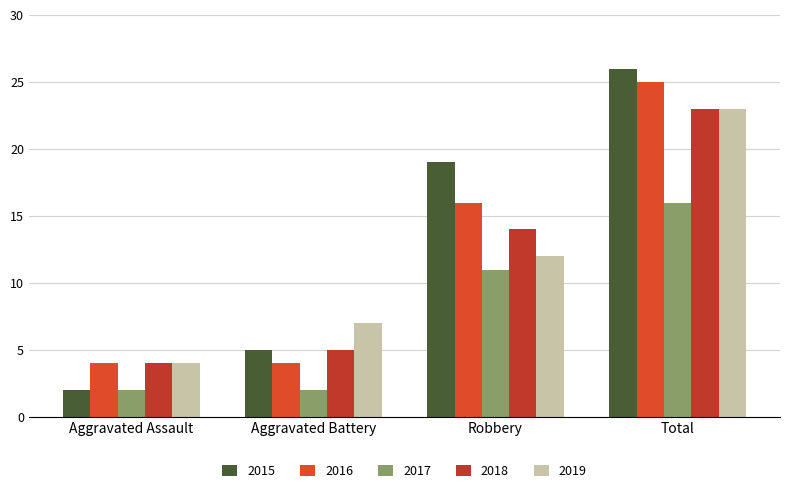

The 2015 series shows 19 at Robbery. True or false?

True